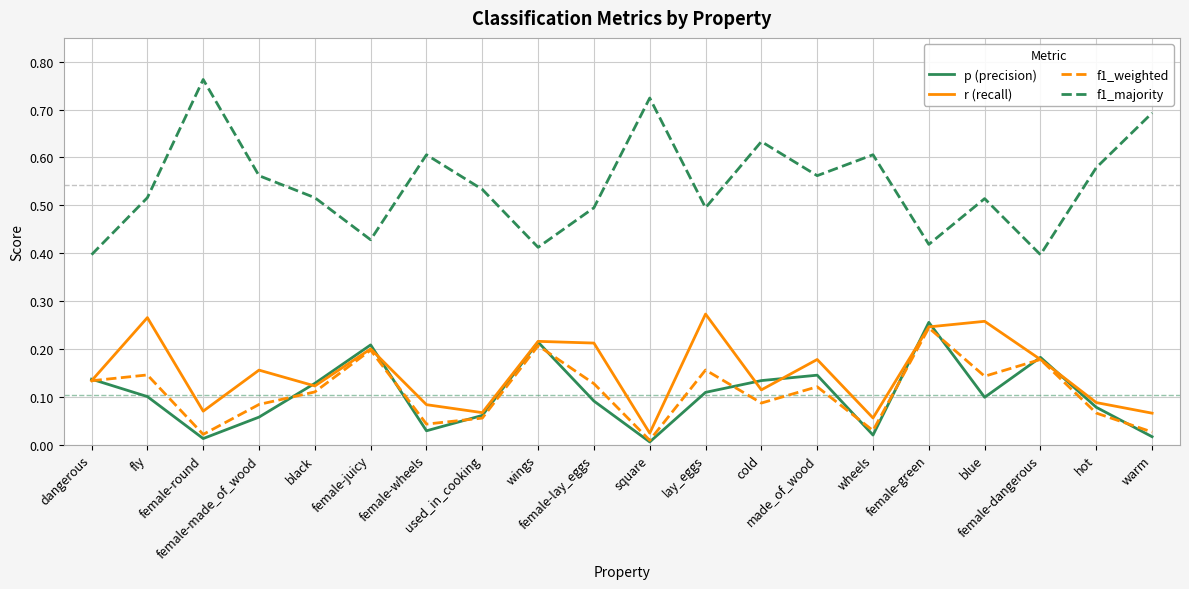

True or false: f1_majority has more than 0 points higher than both neighbors.

True